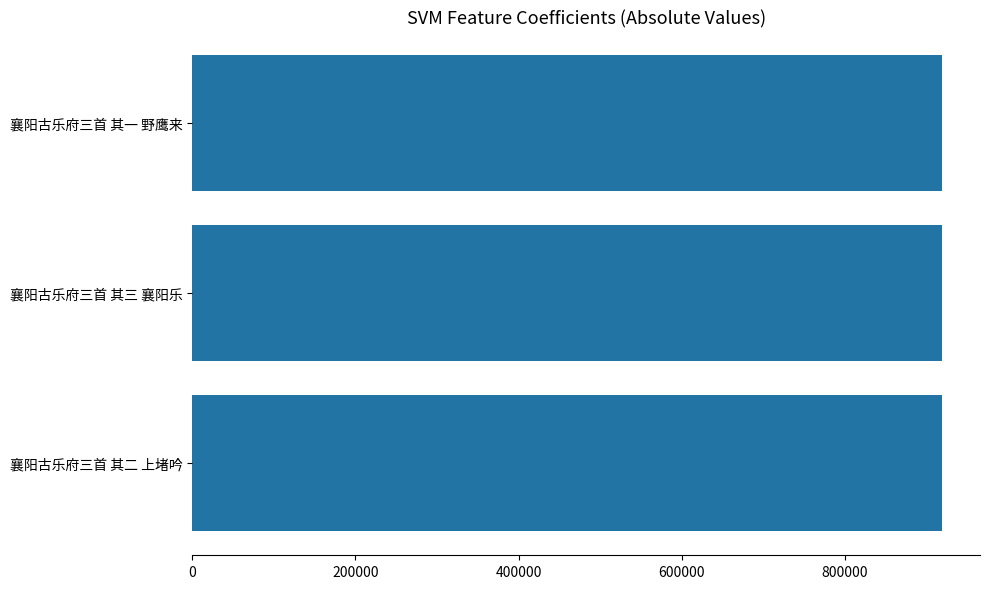

Approximately how many times larger is the value at 襄阳古乐府三首 其三 襄阳乐 compared to 襄阳古乐府三首 其一 野鹰来?

1.0